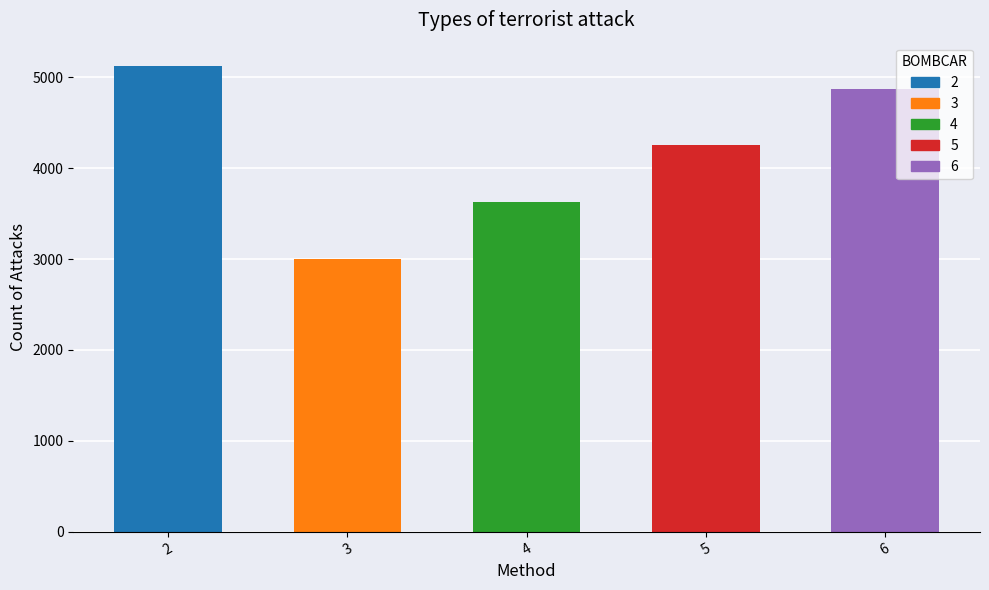

Where does the data first go above 4250?

2